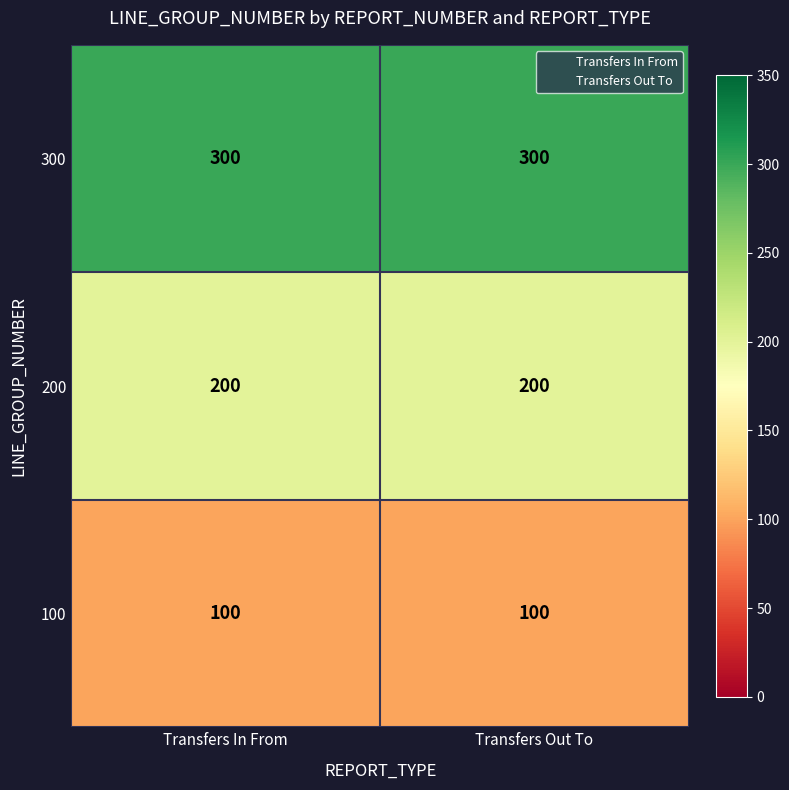

List the series in order of their overall mean, highest first.

300, 200, 100